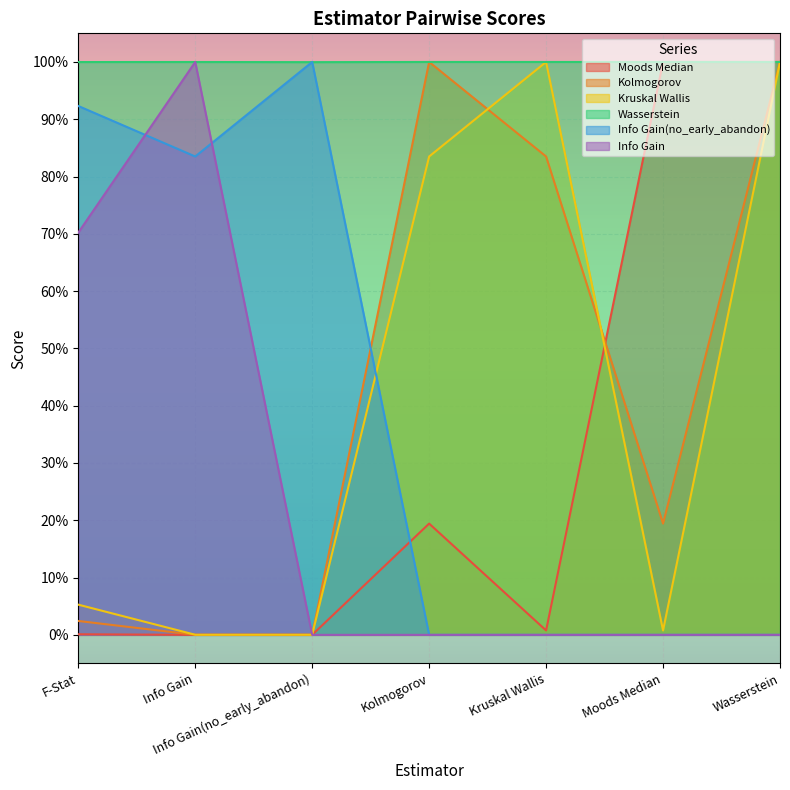

What is the label of the 7th point from the left?

Wasserstein